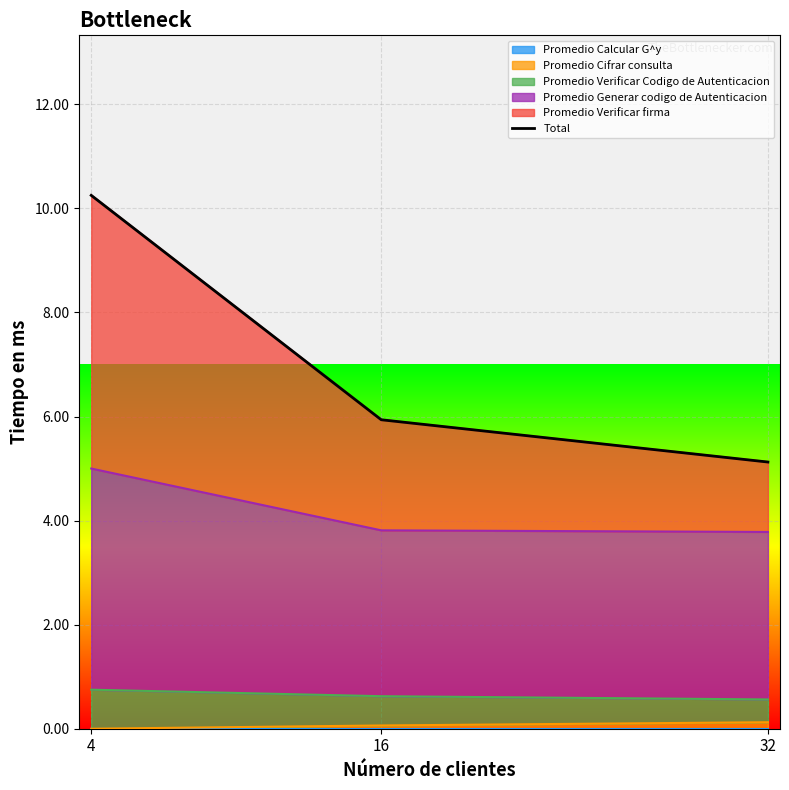

What value does the data have at 4?

10.2